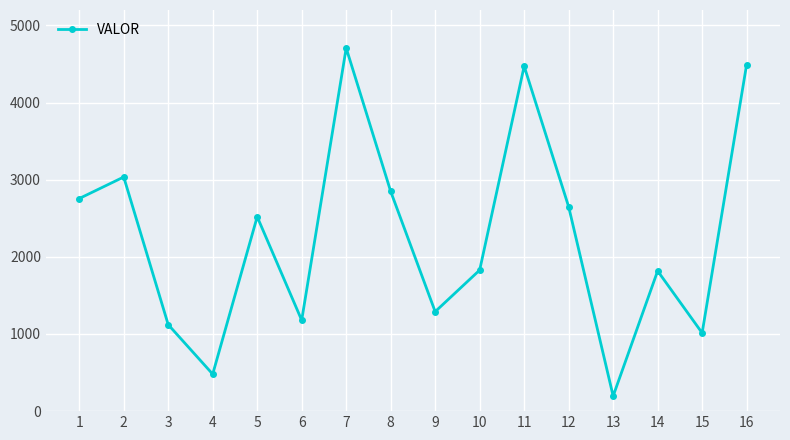

Approximately how many times larger is the value at 11 compared to 14?

2.5